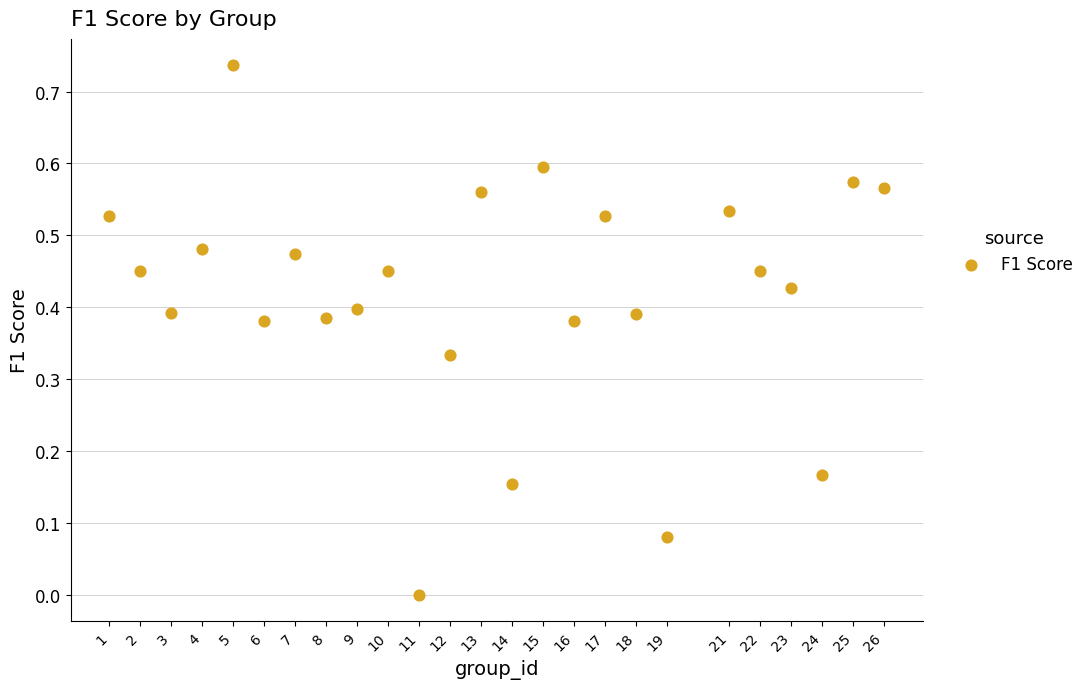

What is the range of X values (max minus min)?

25.0